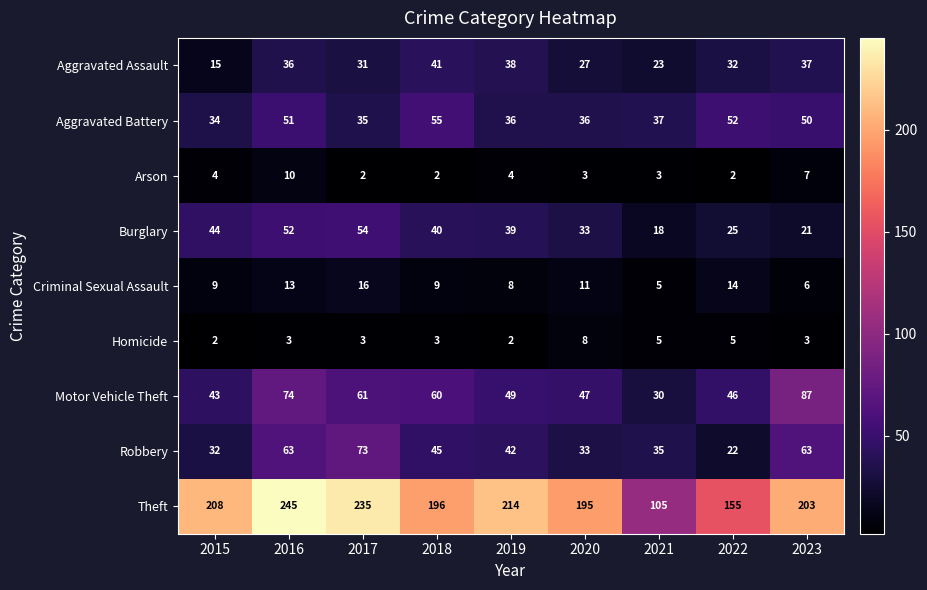

Rank the series by their maximum value, from highest to lowest.

Theft, Motor Vehicle Theft, Robbery, Aggravated Battery, Burglary, Aggravated Assault, Criminal Sexual Assault, Arson, Homicide